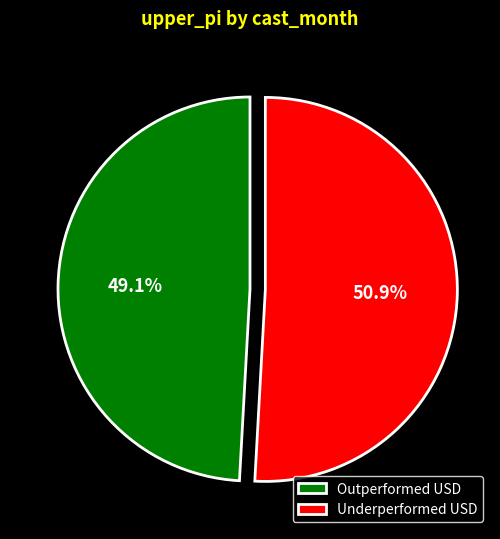

Which category has the smallest portion of the pie?

Outperformed USD